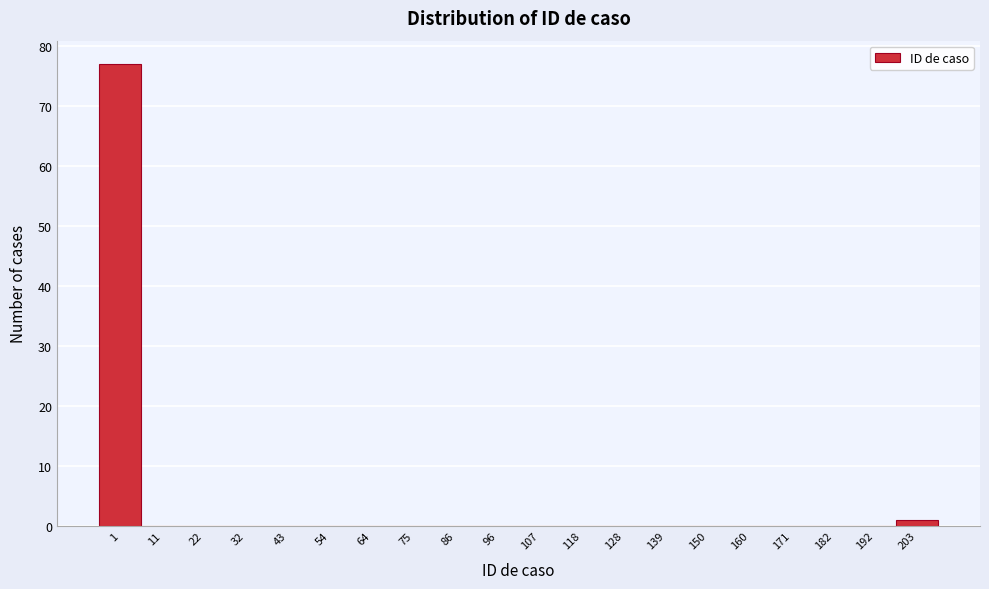

Reading right to left, list all the values displayed in this chart.

203=1	192=0	182=0	171=0	160=0	150=0	139=0	128=0	118=0	107=0	96=0	86=0	75=0	64=0	54=0	43=0	32=0	22=0	11=0	1=77